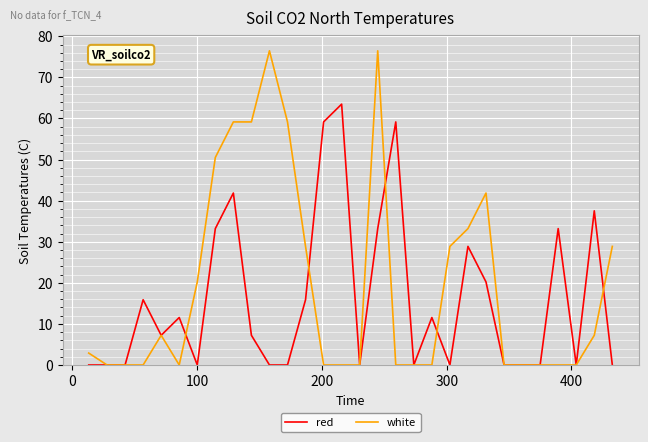

Which series has the widest spread of values?

white